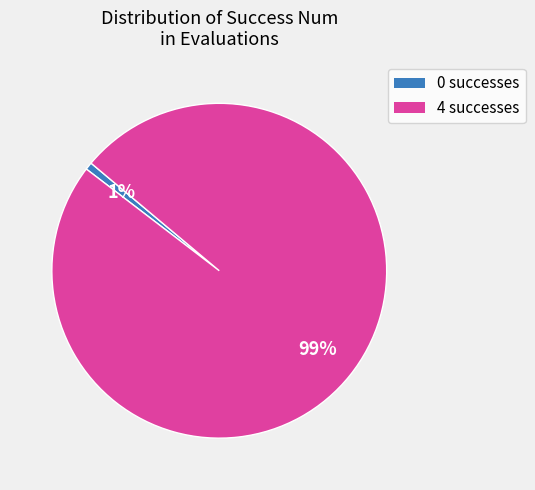

How many segments does this pie chart have?

2